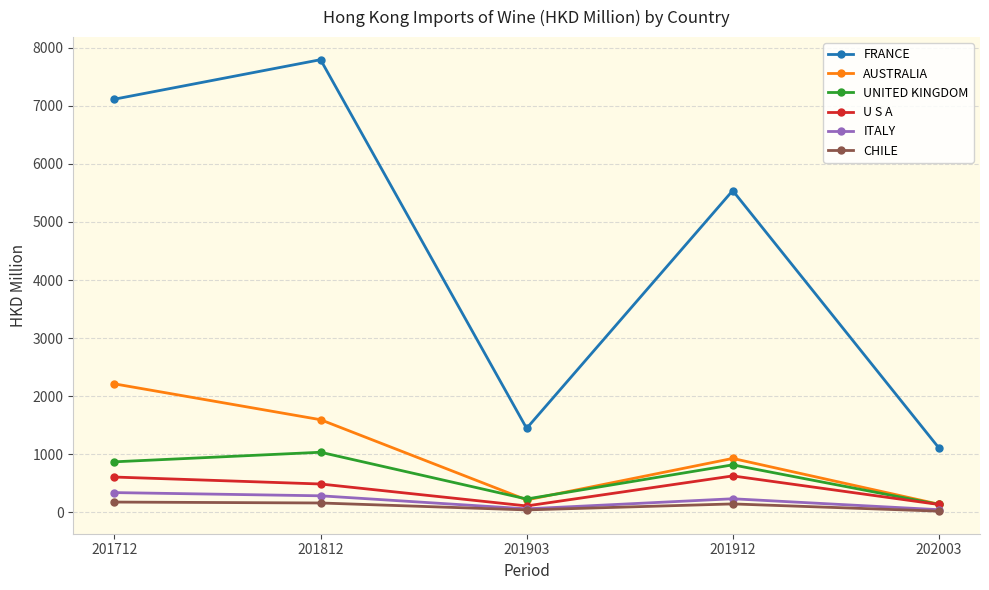

In AUSTRALIA, how many points are lower than both neighbors (excluding endpoints)?

1